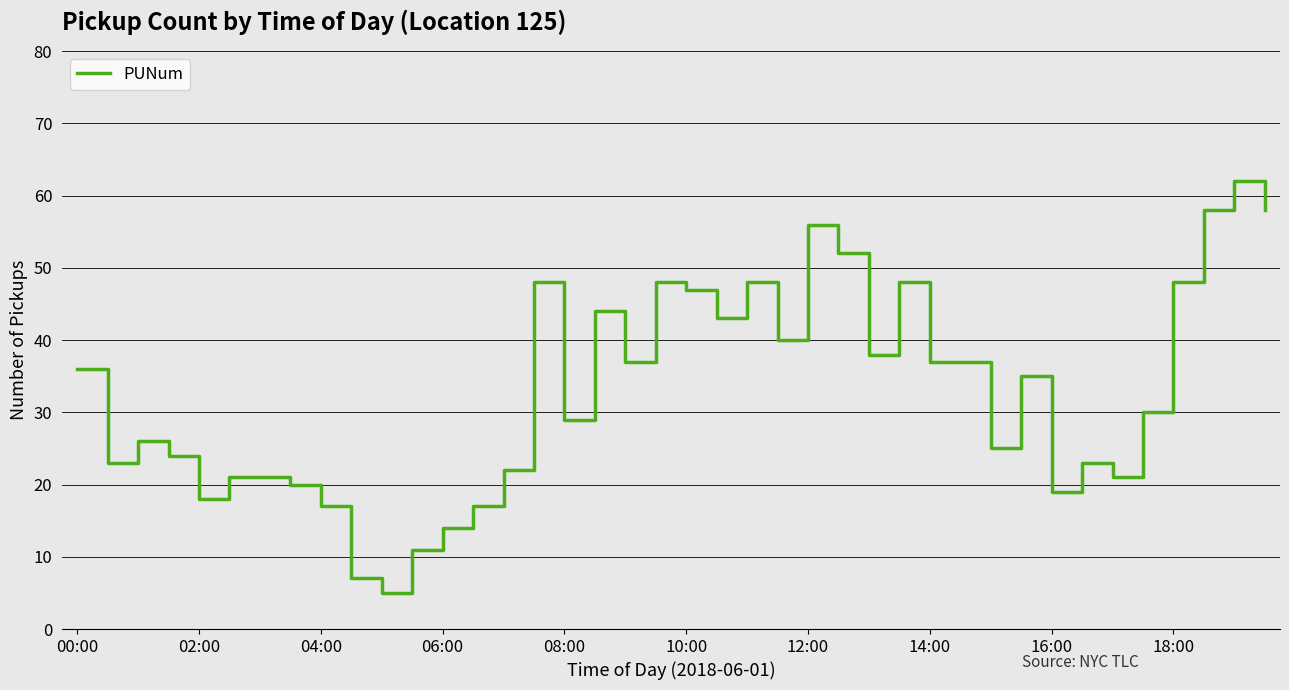

What is the difference between the second highest and second lowest values?

51